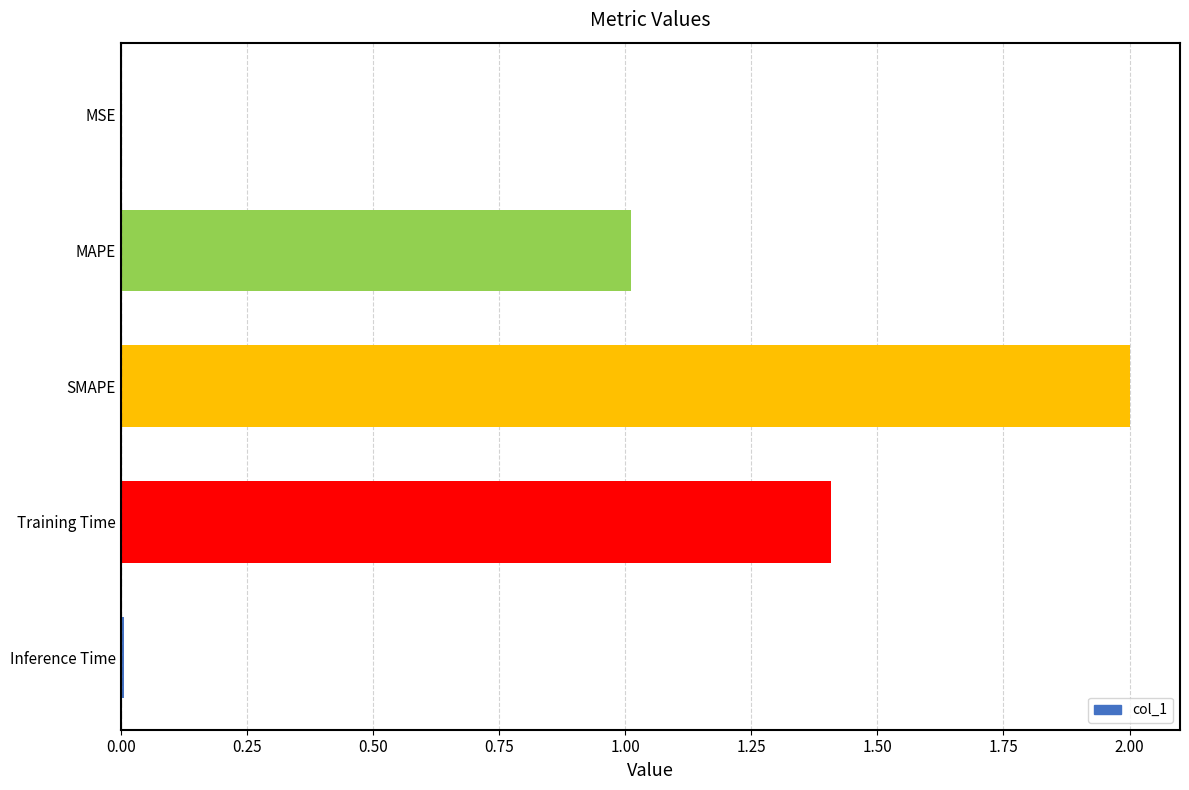

What value does the data have at SMAPE?

2.0